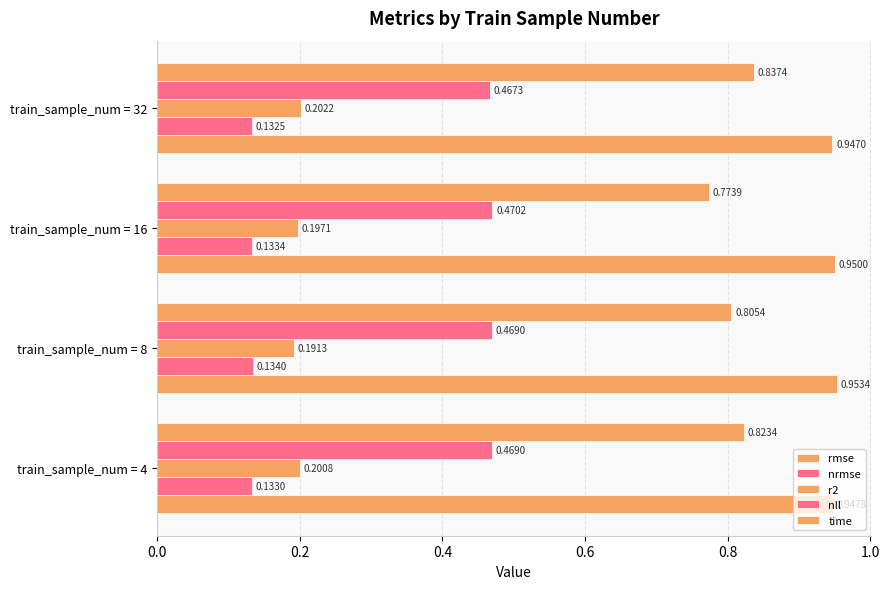

Which series has the widest spread of values?

time